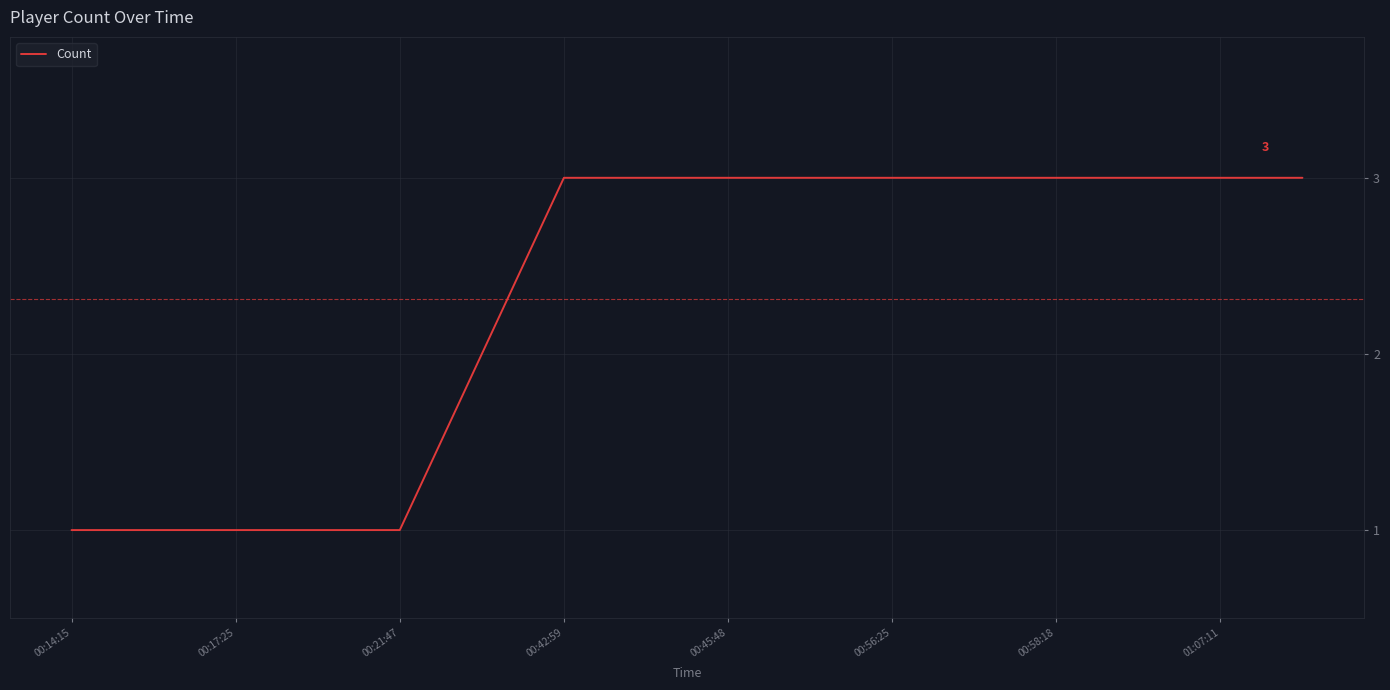

What is the greatest value displayed?

3